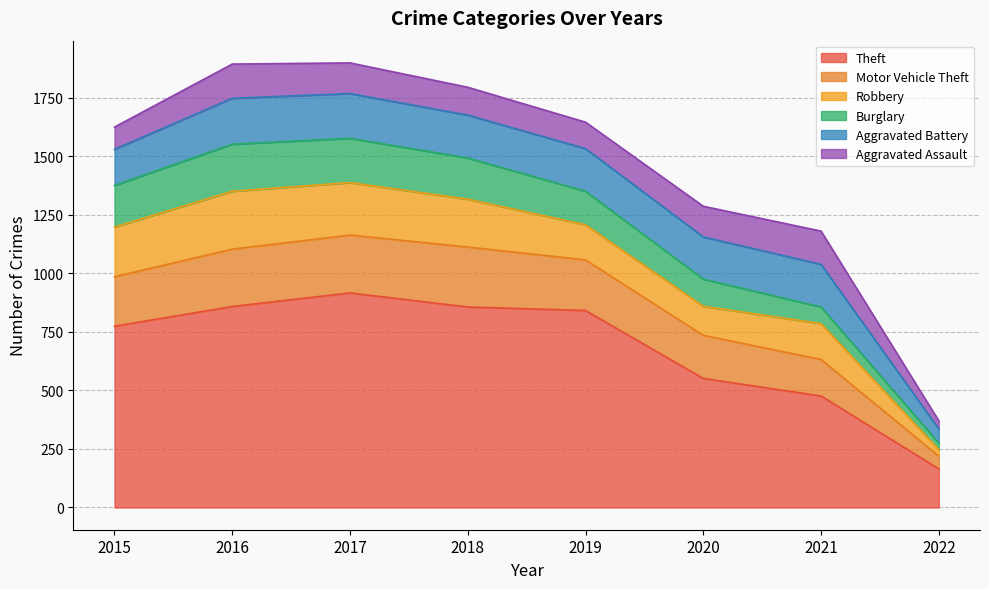

Reading left to right, list all the values displayed in this chart.

Theft: 2015=774	2016=858	2017=916	2018=856	2019=841	2020=551	2021=476	2022=165
Motor Vehicle Theft: 2015=211	2016=245	2017=247	2018=256	2019=216	2020=184	2021=156	2022=54
Robbery: 2015=212	2016=247	2017=224	2018=204	2019=150	2020=124	2021=153	2022=28
Burglary: 2015=178	2016=201	2017=189	2018=176	2019=143	2020=116	2021=71	2022=28
Aggravated Battery: 2015=154	2016=196	2017=191	2018=183	2019=182	2020=180	2021=182	2022=60
Aggravated Assault: 2015=95	2016=146	2017=131	2018=119	2019=113	2020=131	2021=142	2022=35